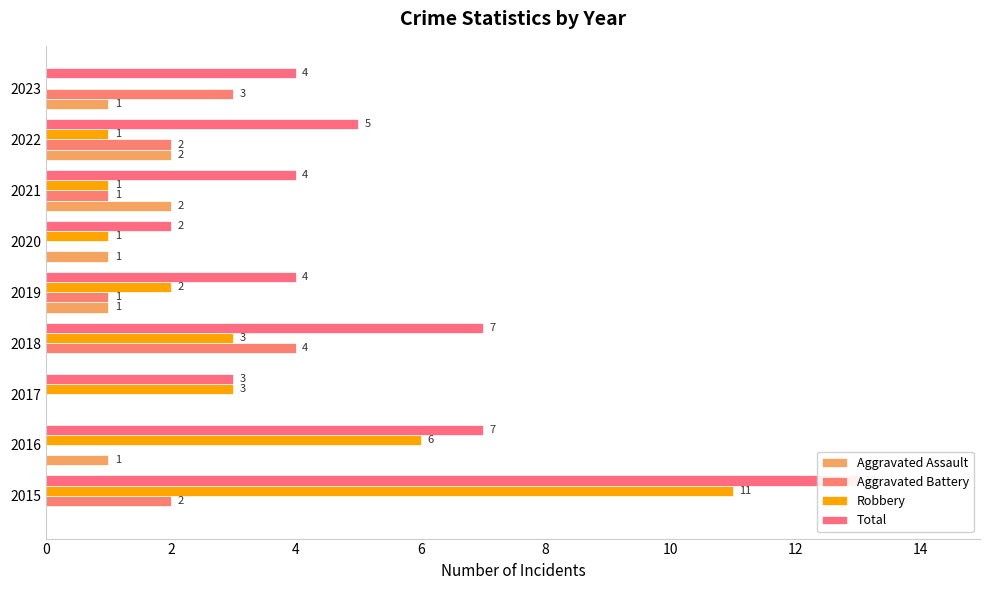

Rank the series at 2017 from lowest to highest value.

Aggravated Assault, Aggravated Battery, Robbery, Total